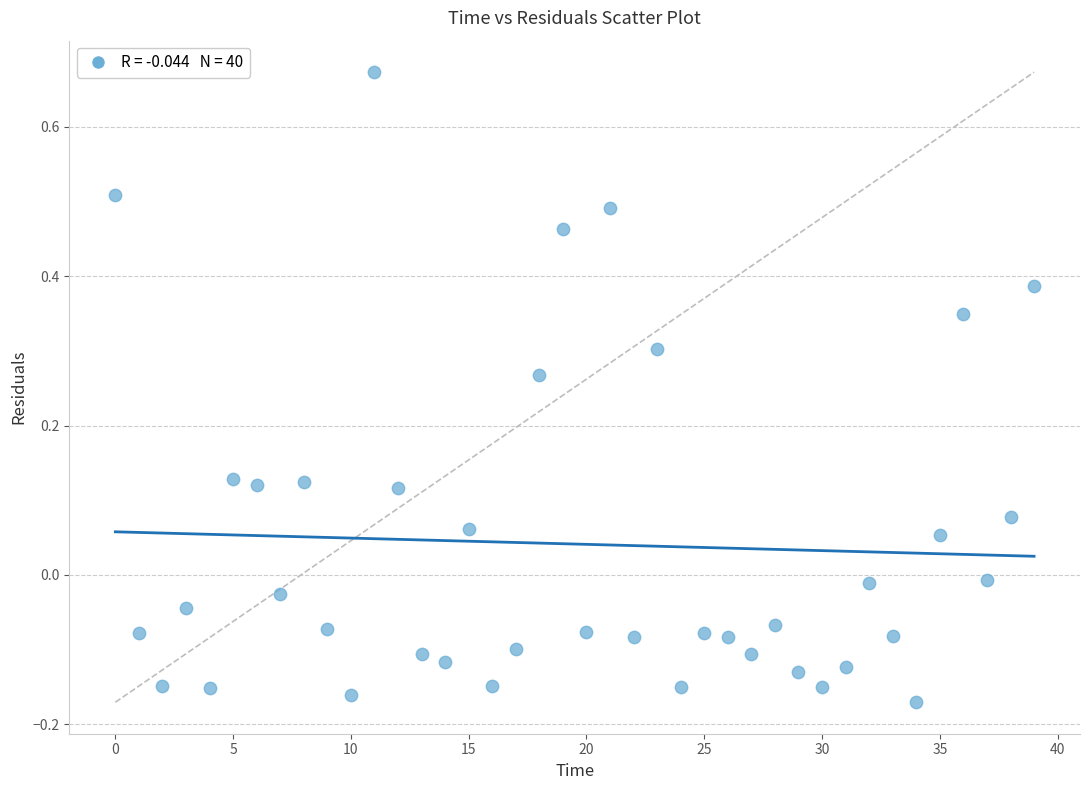

What is the range of Y values (max minus min)?

0.8